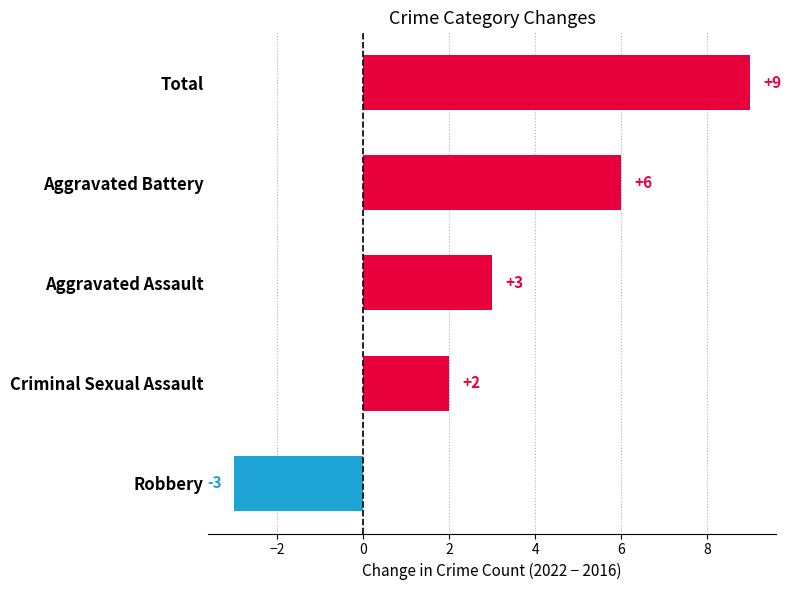

Are the bars horizontal?

Yes